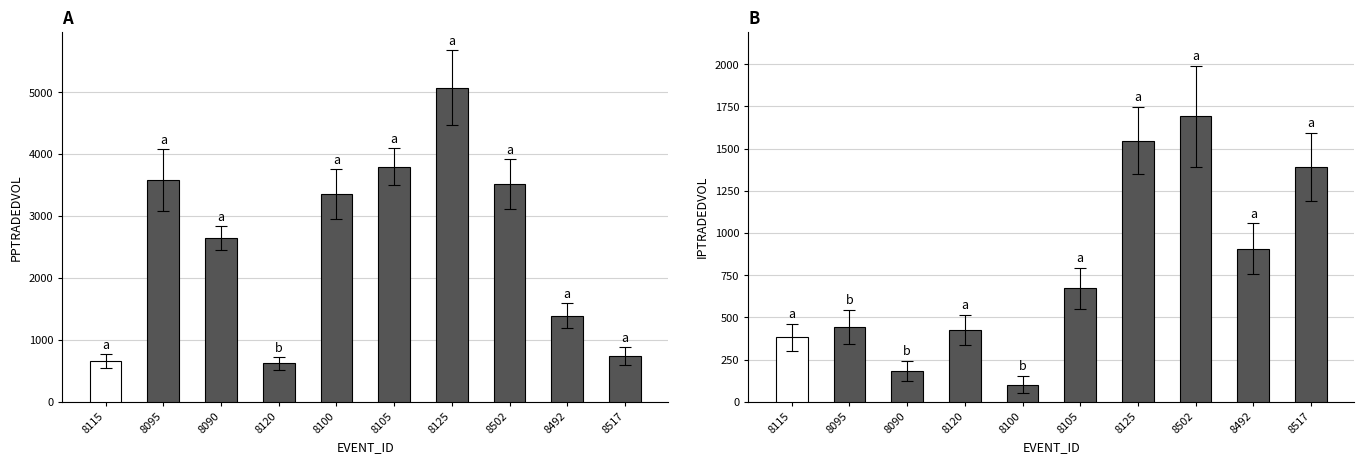

How many values in the PPTRADEDVOL series exceed 3351?

5